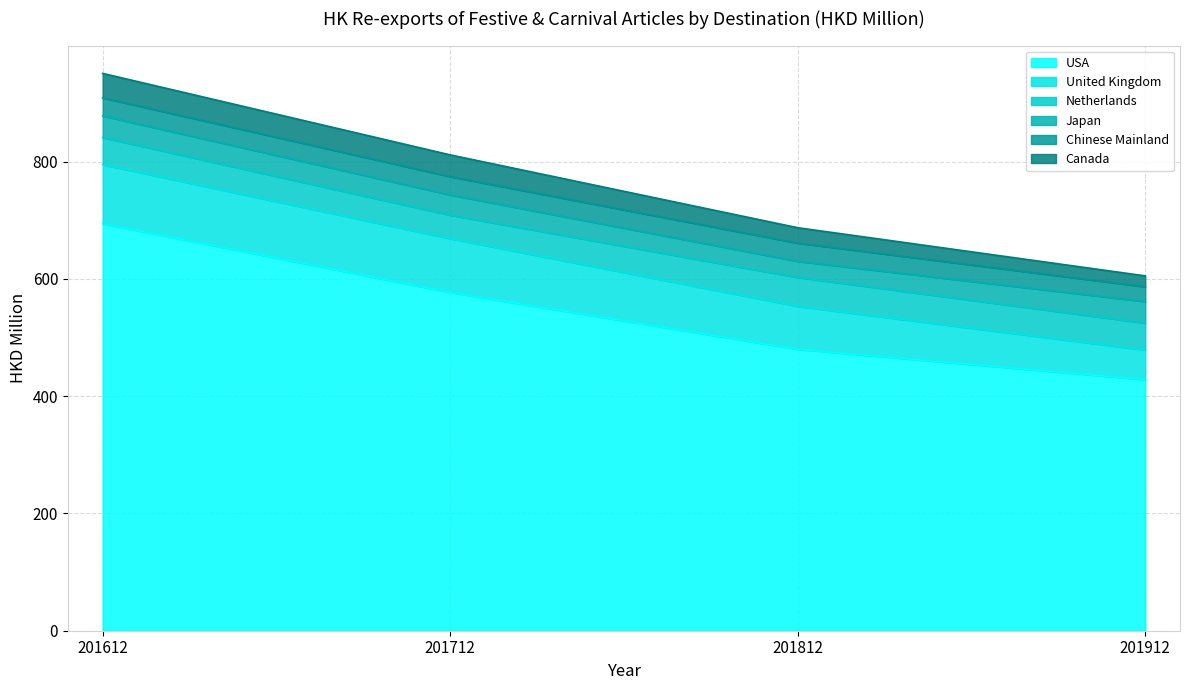

How many times do Chinese Mainland and Canada cross each other?

1